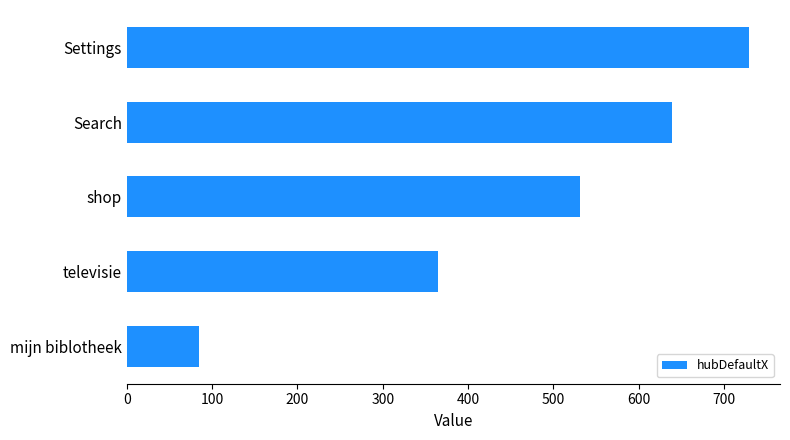

Count the number of data series in this chart.

1